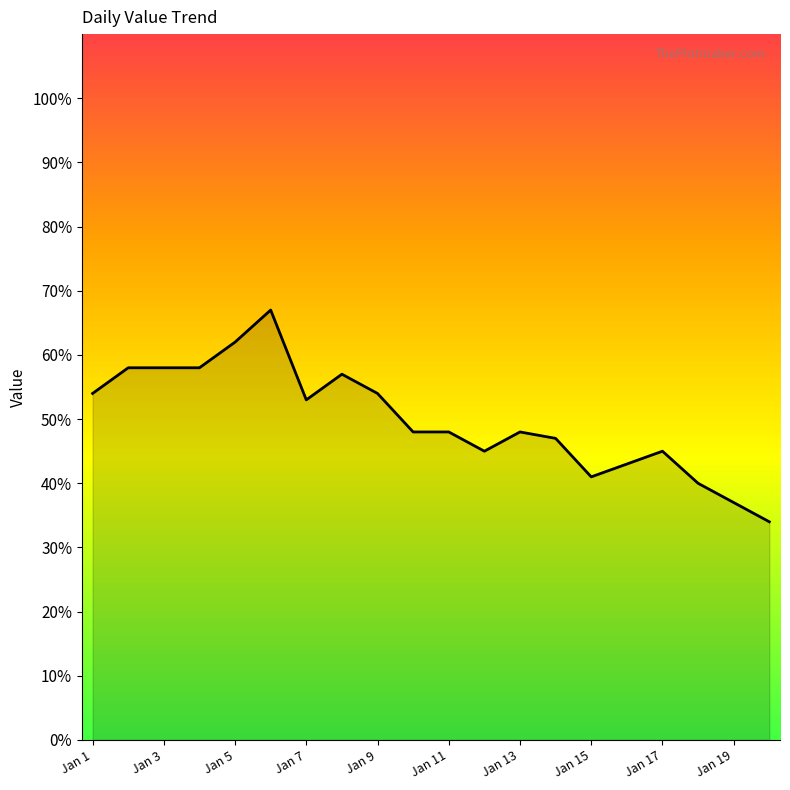

What is the difference between the maximum and minimum values?

33